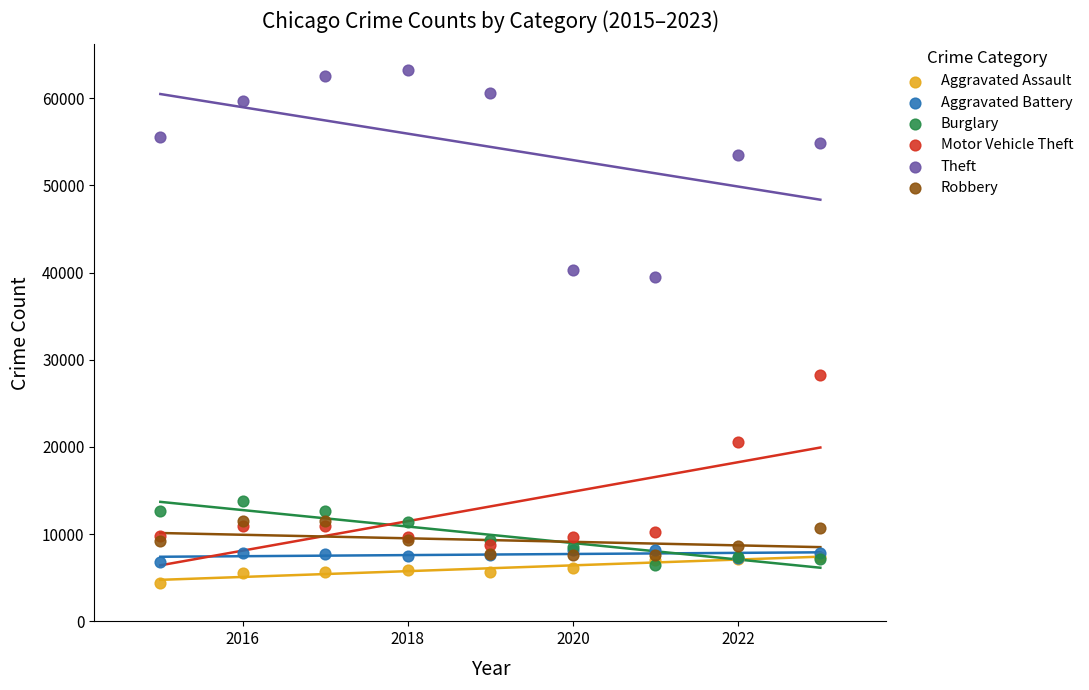

In the Motor Vehicle Theft series, what Y value is closest to 18452?

20528